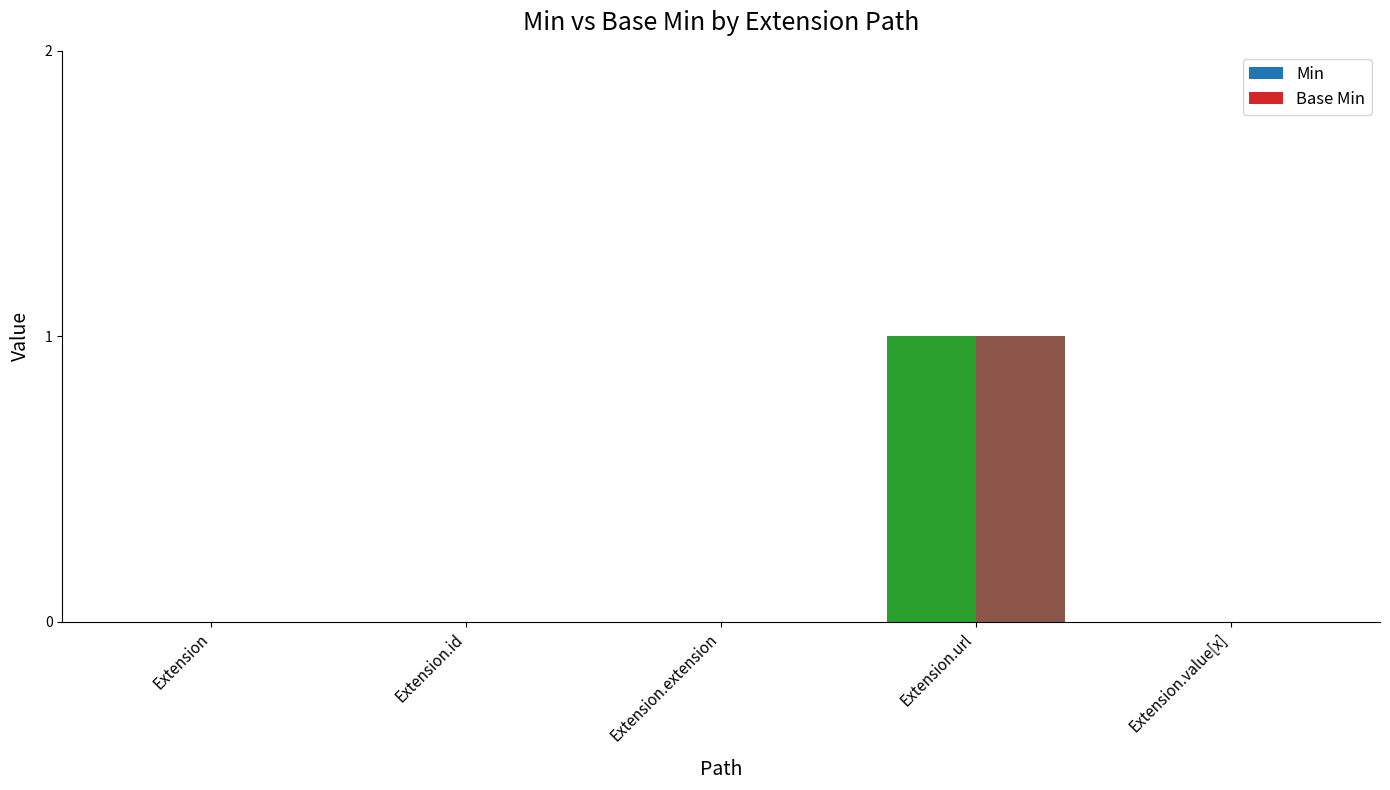

How many data points does each series have?

5